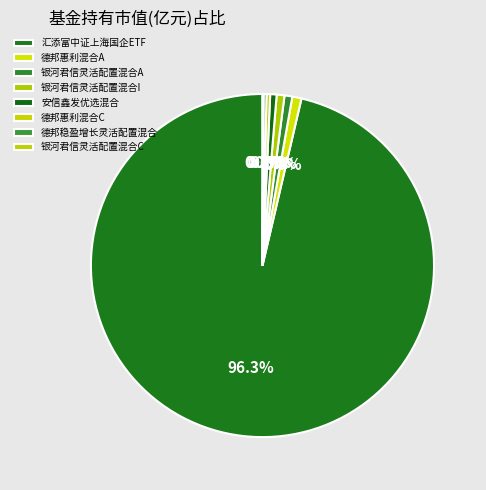

What is the total percentage of 银河君信灵活配置混合C and 德邦惠利混合C?

0.4%